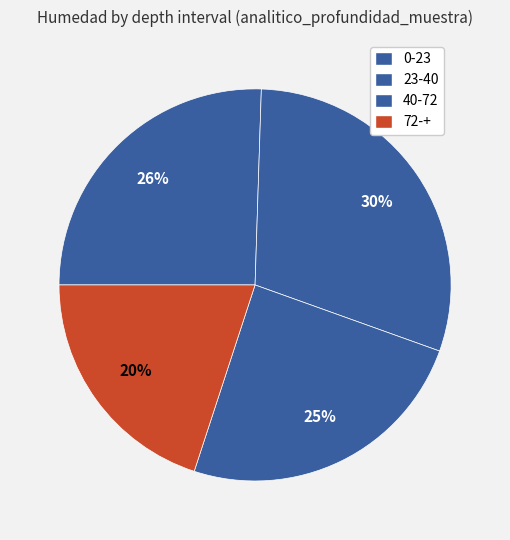

Is it true that 40-72 is 25% of the pie?

True